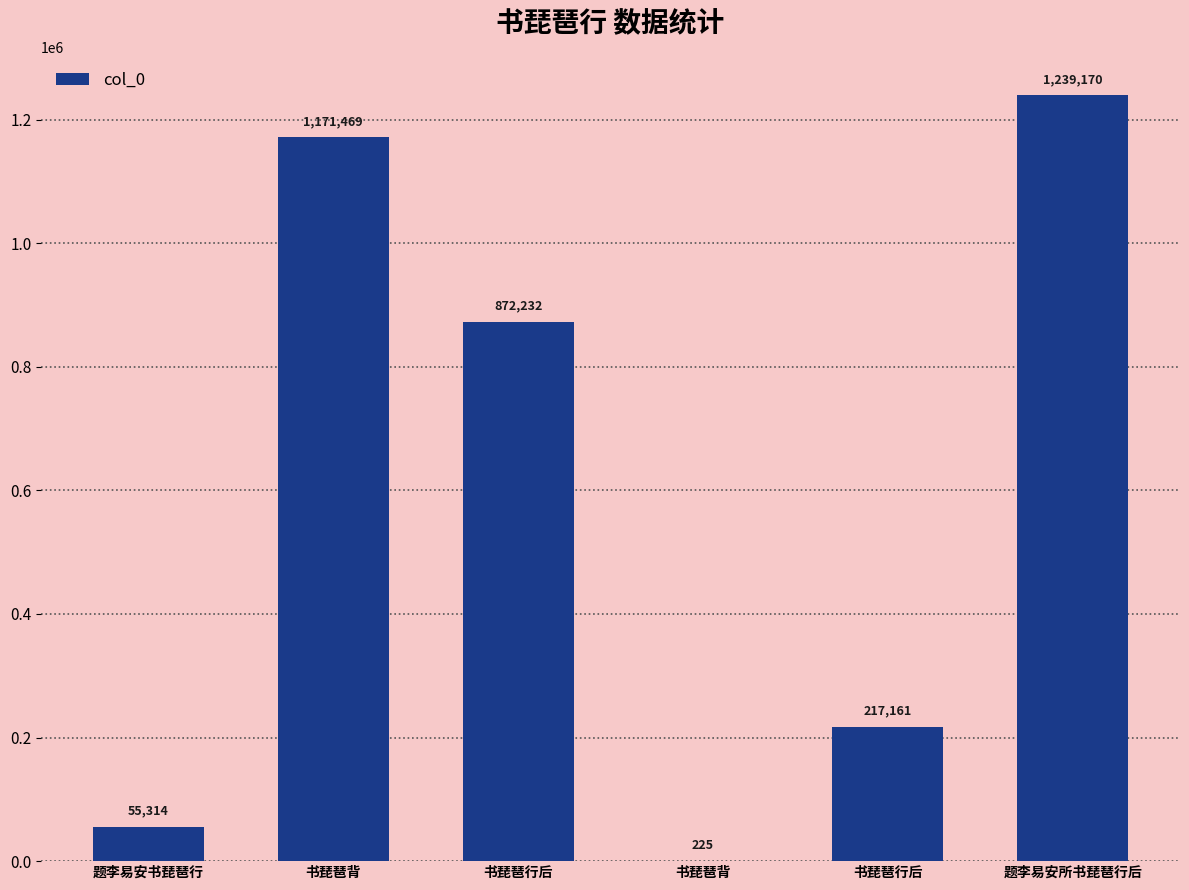

What is the sum of the values at 题李易安书琵琶行 and 书琵琶背?

1226783